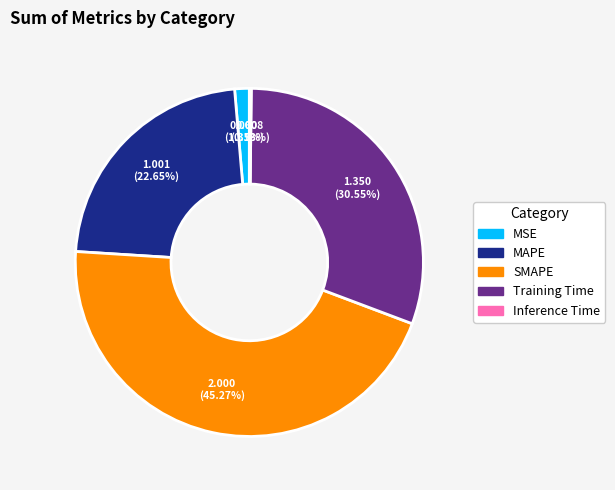

Combined, do SMAPE and MAPE account for over 50%?

Yes